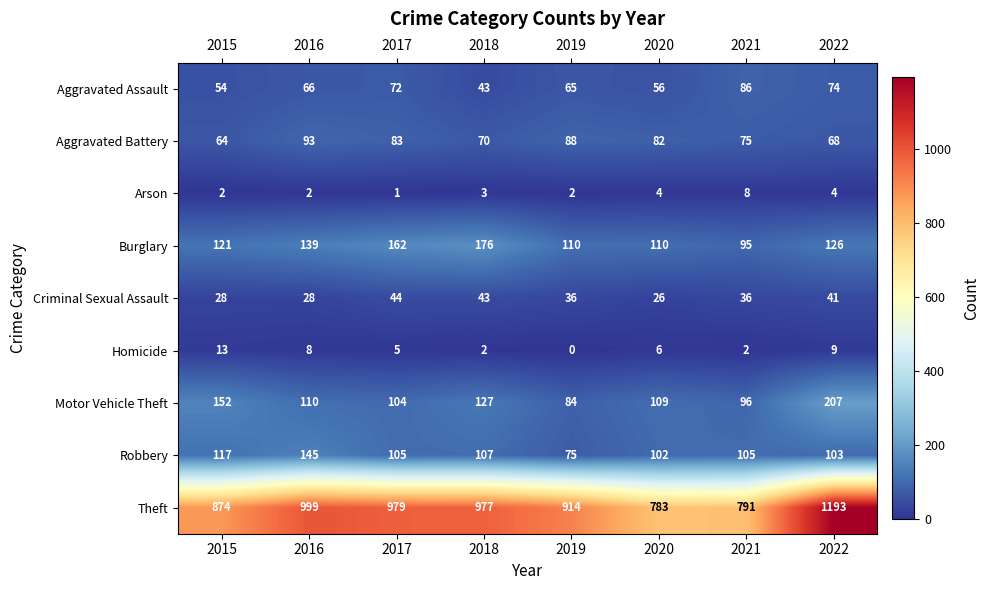

What is the sum of all Burglary values?

1039